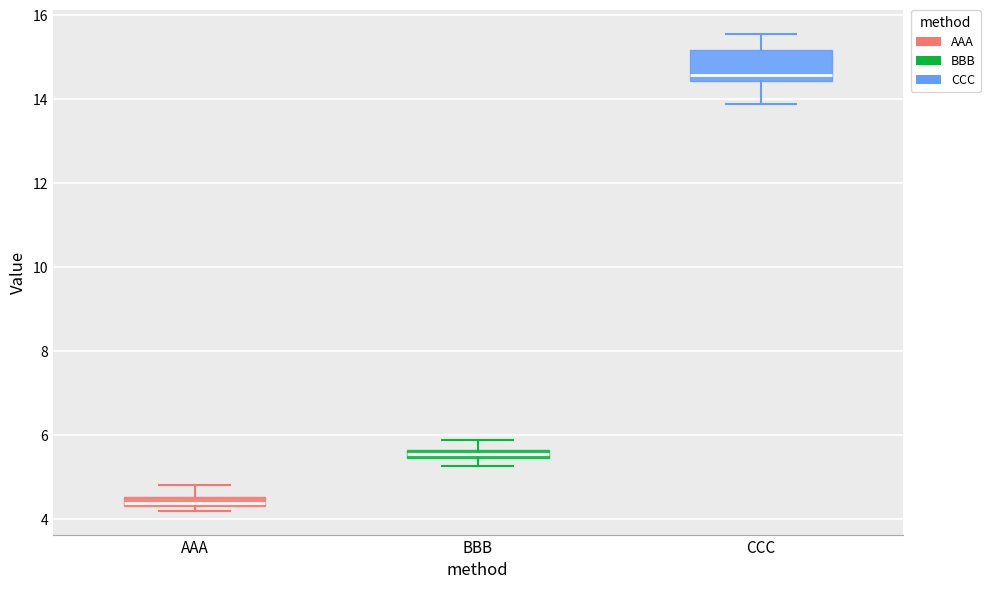

Which box has the lowest median line?

AAA